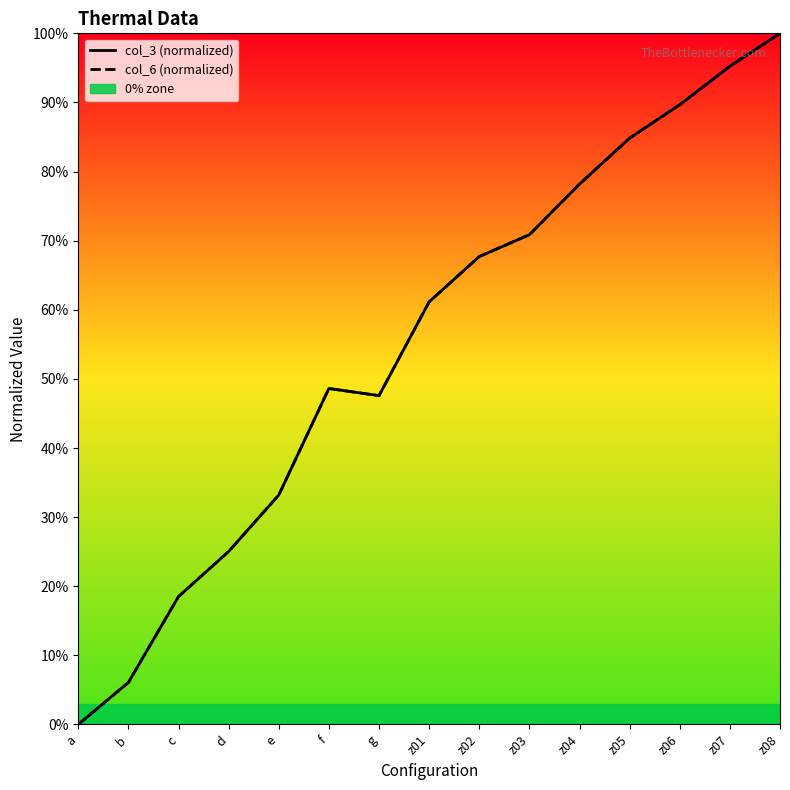

True or false: col_3 (normalized) has a value of 95.2 at z07.

True